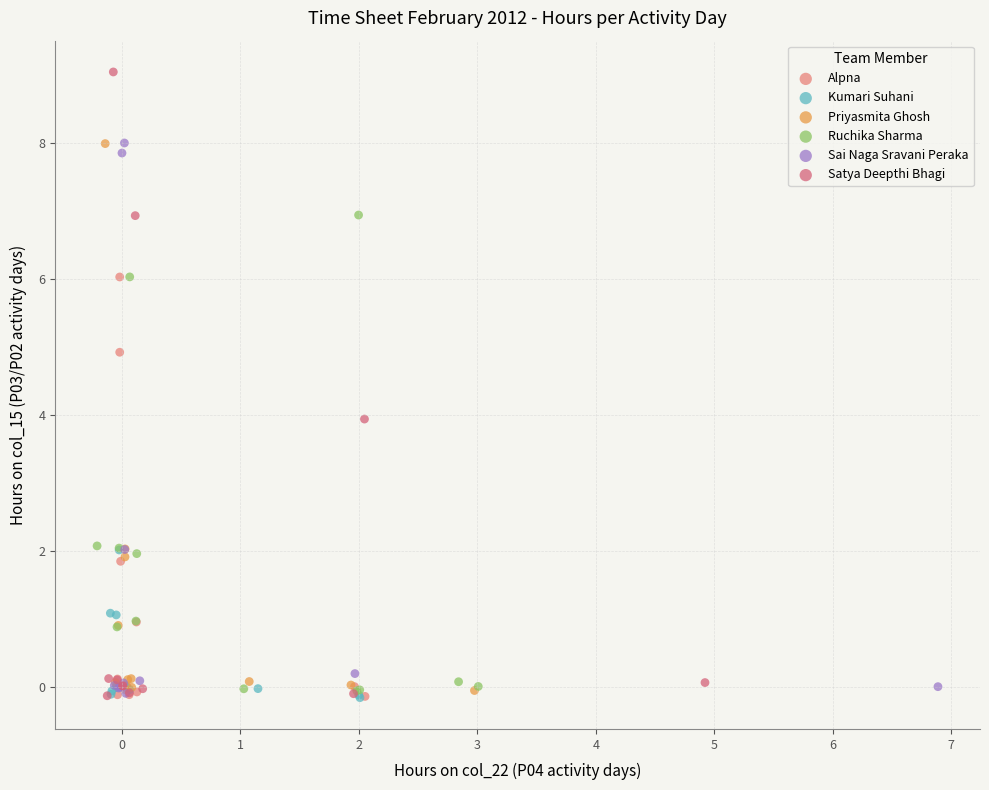

Which series reaches the maximum Y coordinate?

Satya Deepthi Bhagi